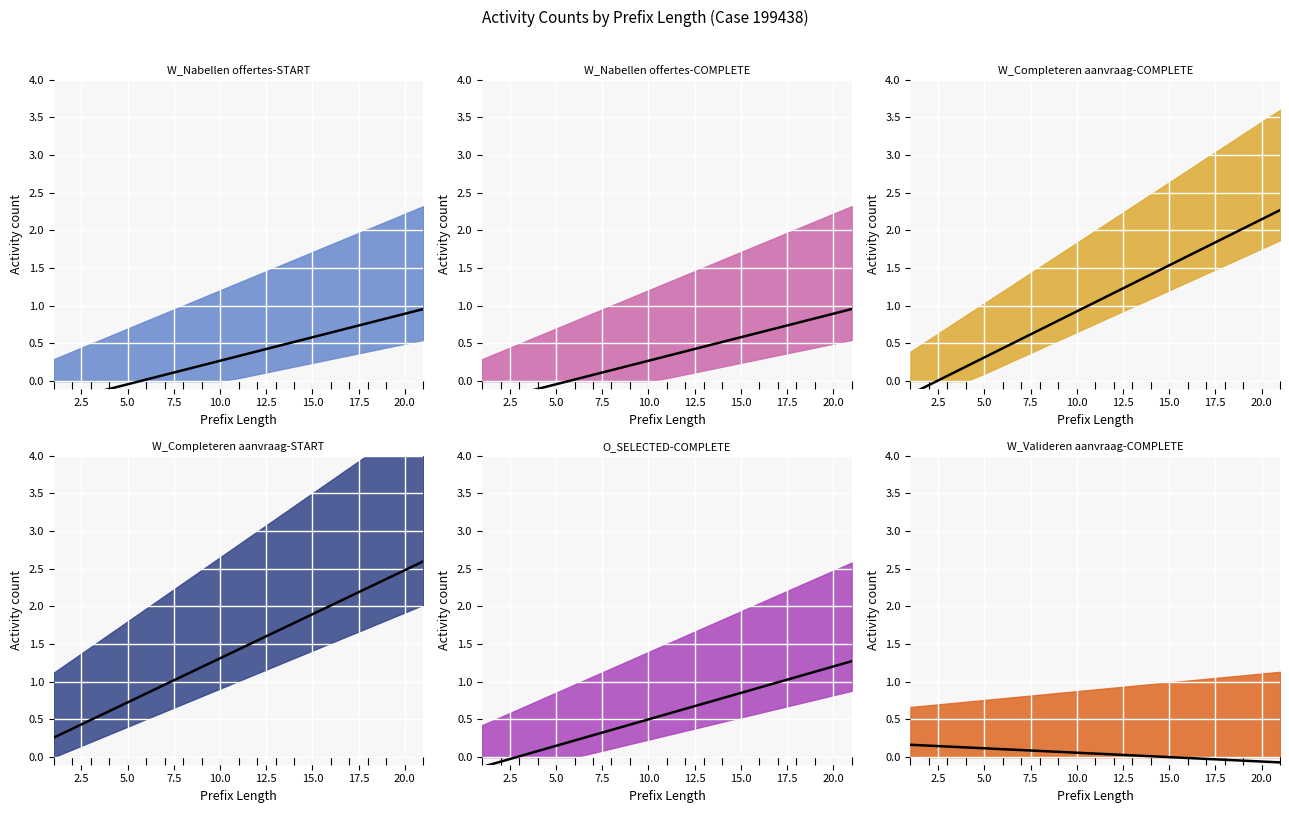

Which series reaches the minimum Y coordinate?

W_Nabellen offertes-START